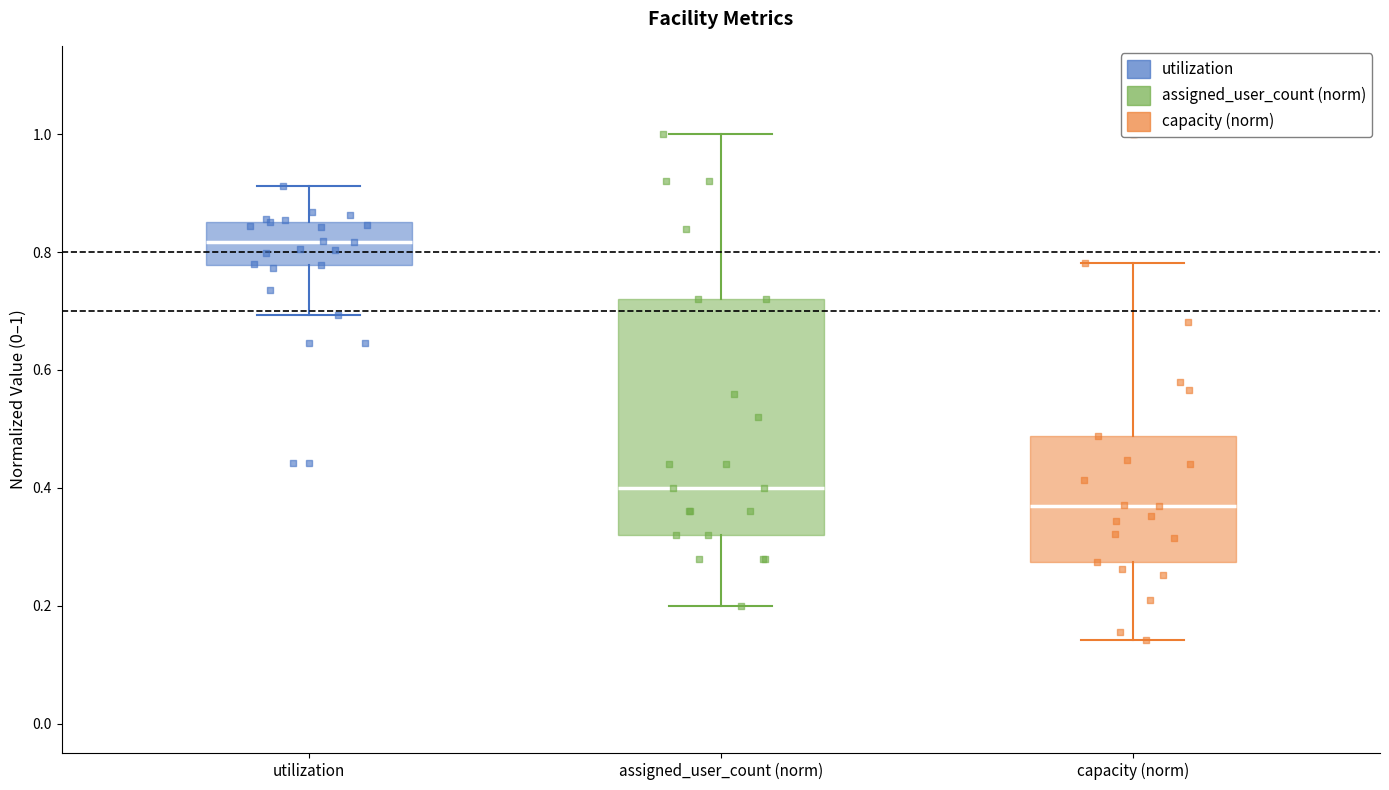

Comparing the boxes themselves (not the whiskers), which one is the tallest?

assigned_user_count (norm)